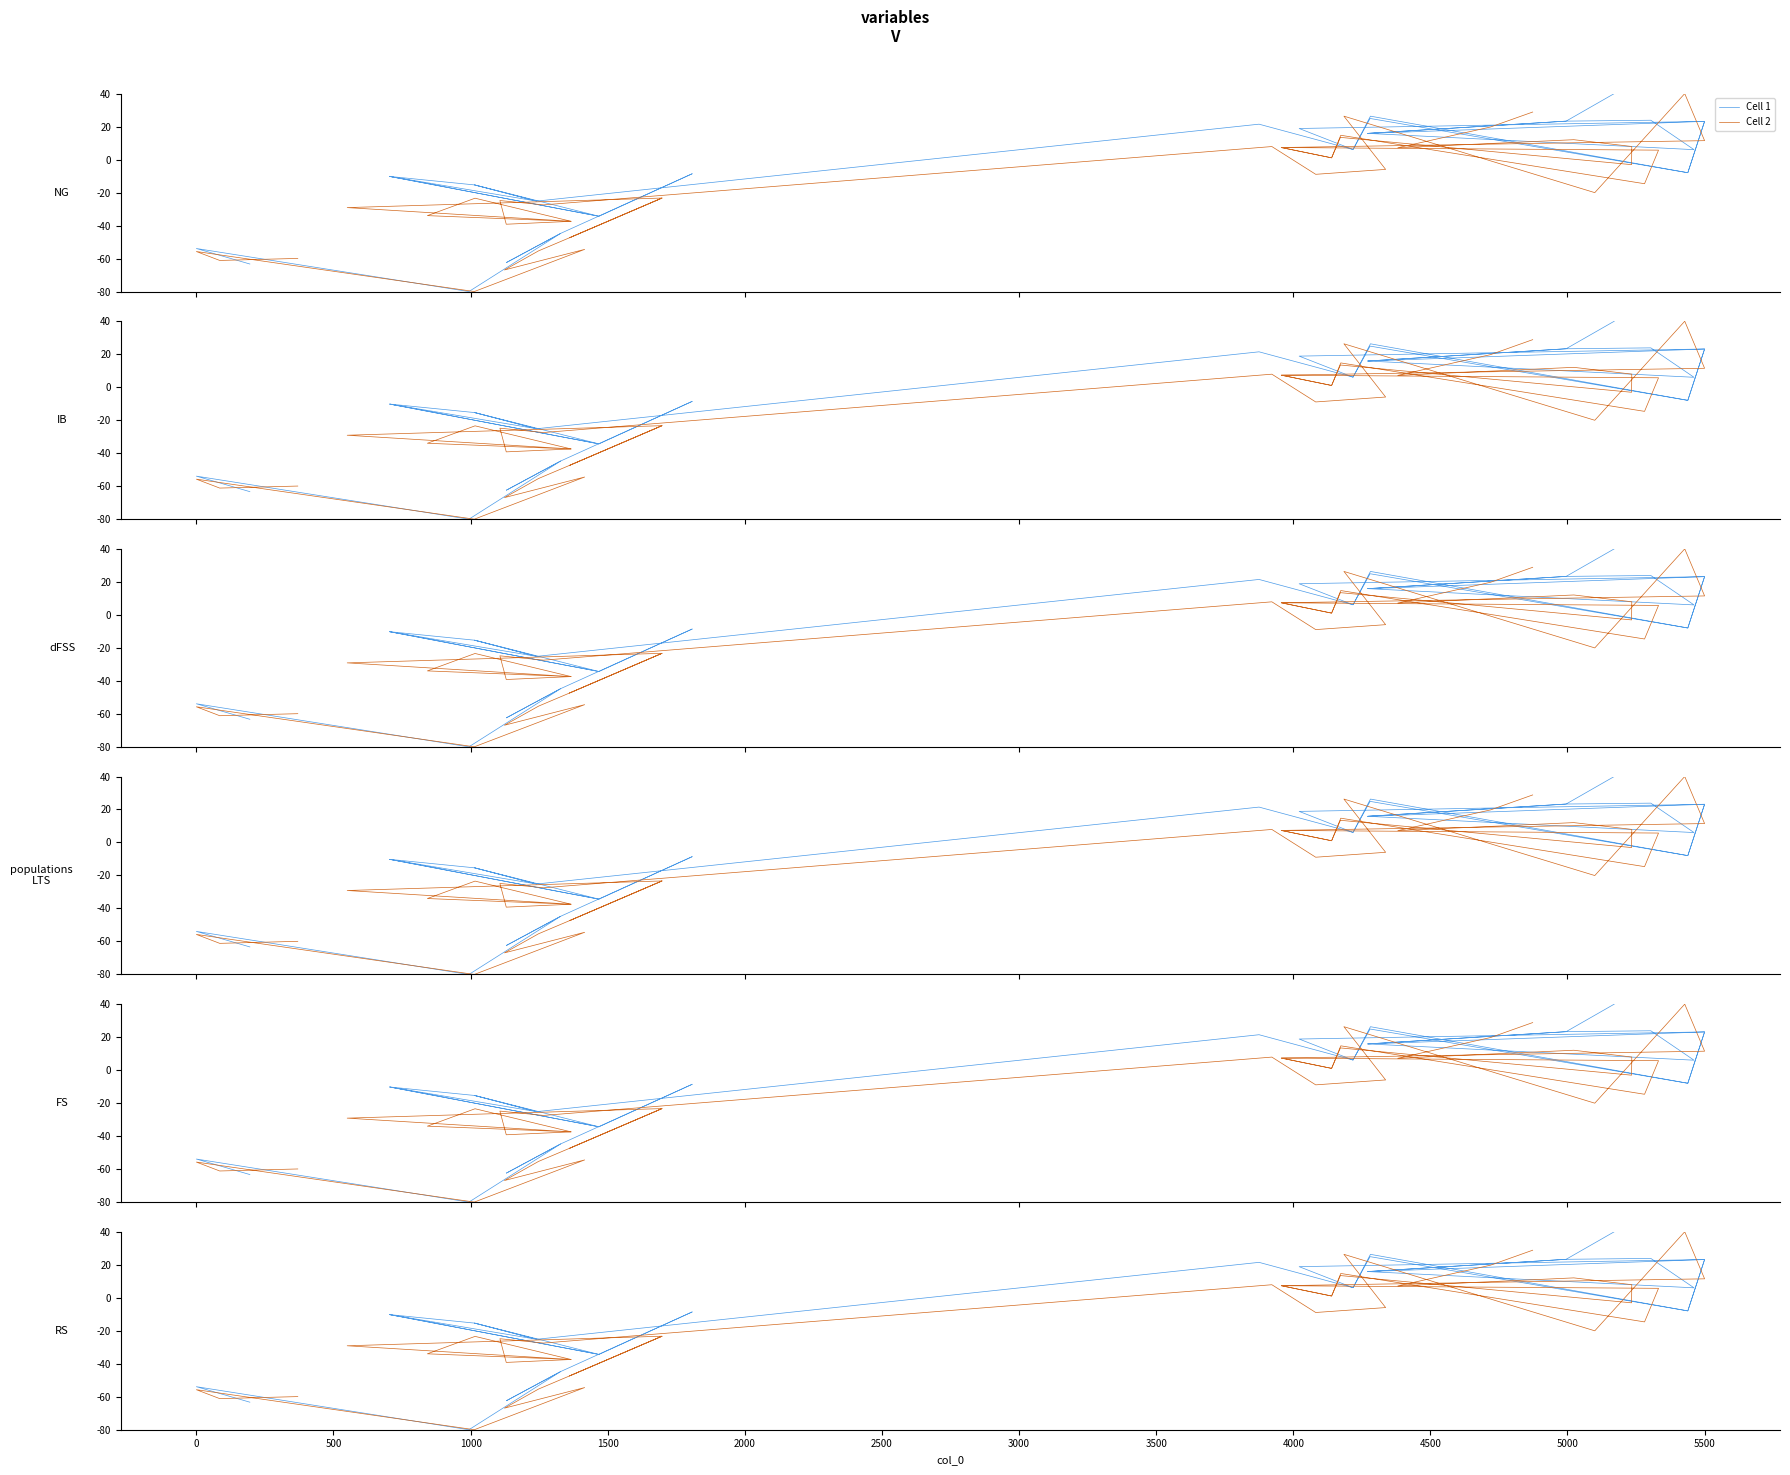

How many categories are shown in the chart?

40